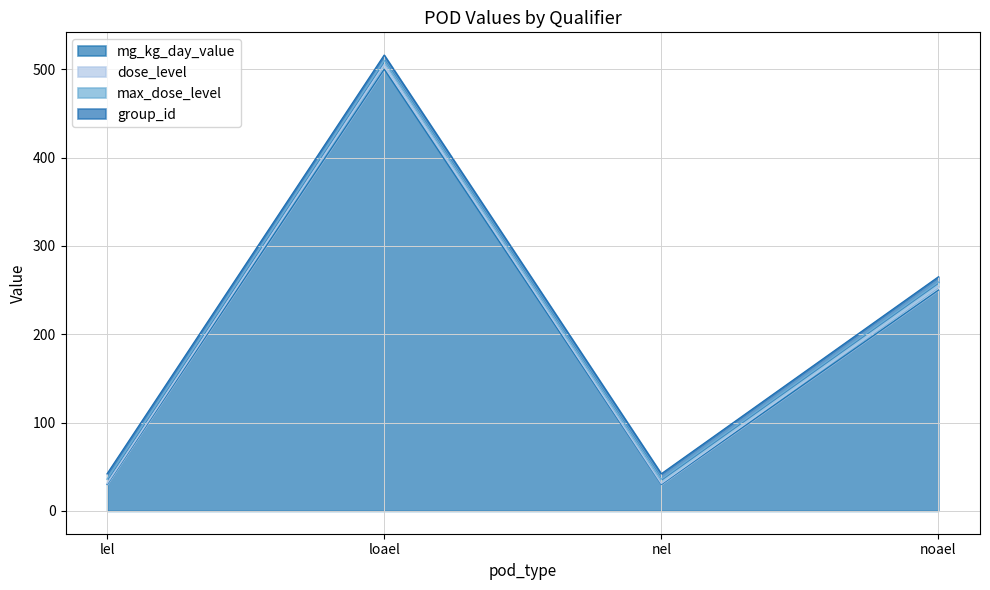

Which series has the largest total across all categories?

mg_kg_day_value